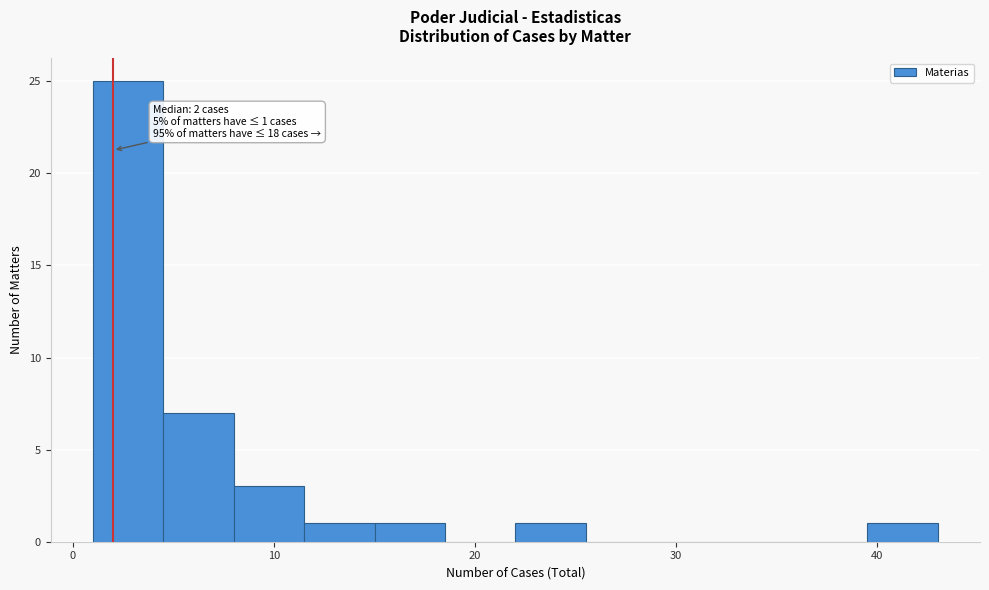

Around what value on the x-axis is the tallest bar? Give the approximate position of its centre, as read against the axis.

3